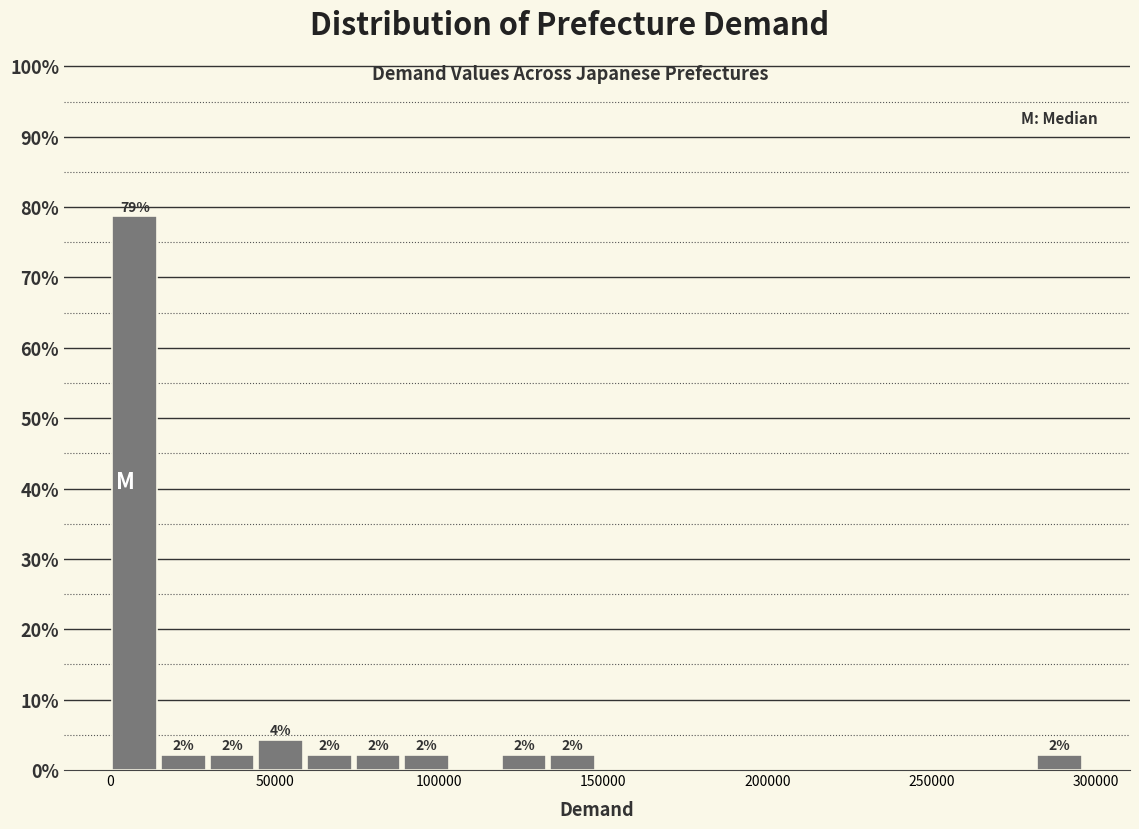

Read against the x-axis, roughly where is the centre of the tallest bar?

5000